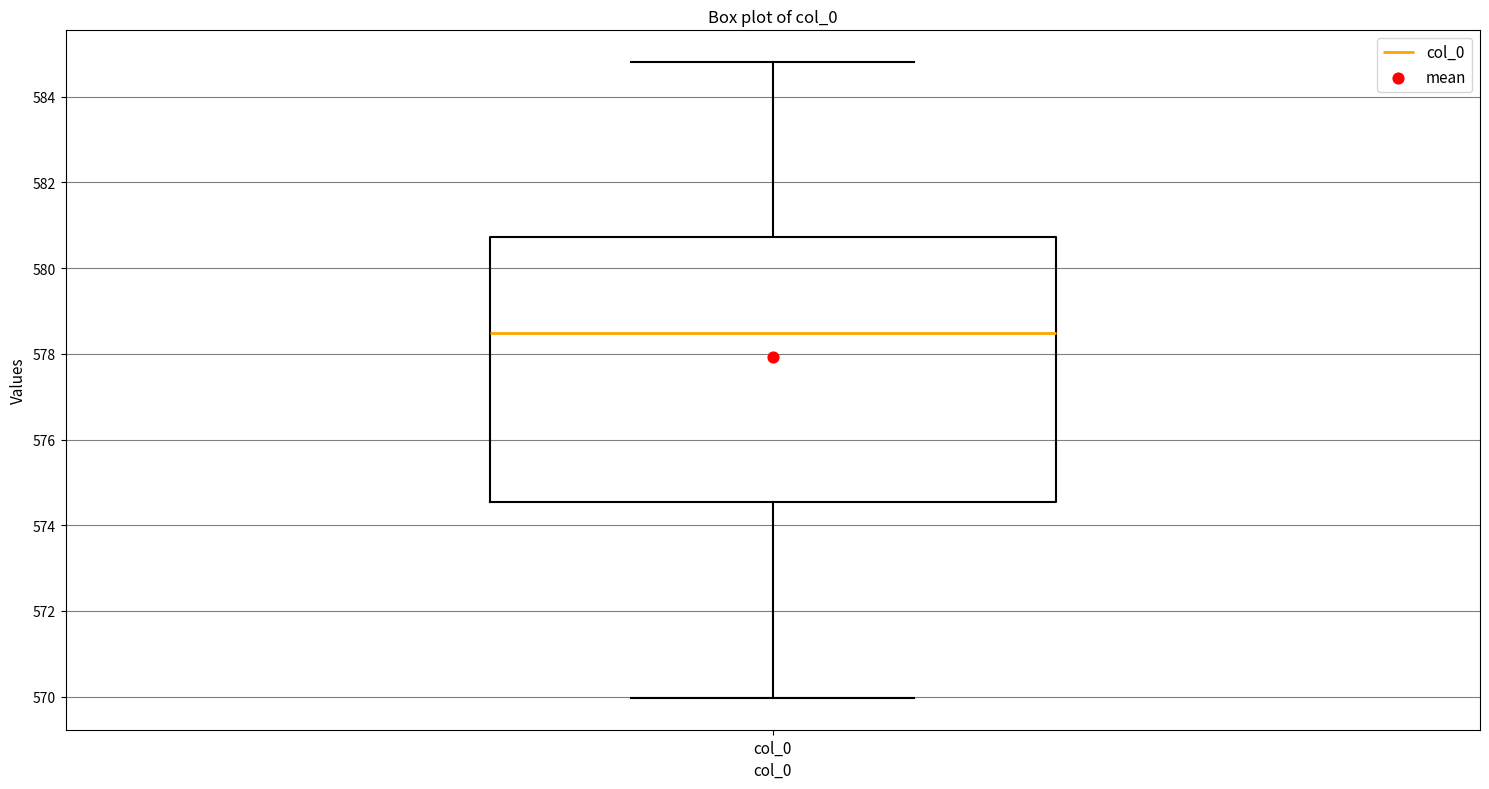

Read this box plot against the y-axis: the position of the median line, the range covered by the box, and the ends of both whiskers. The values are not printed on the chart, so give them approximately, as read against the axis.

median 578.4, box 574.6 to 580.8, whiskers 570.0 to 584.8